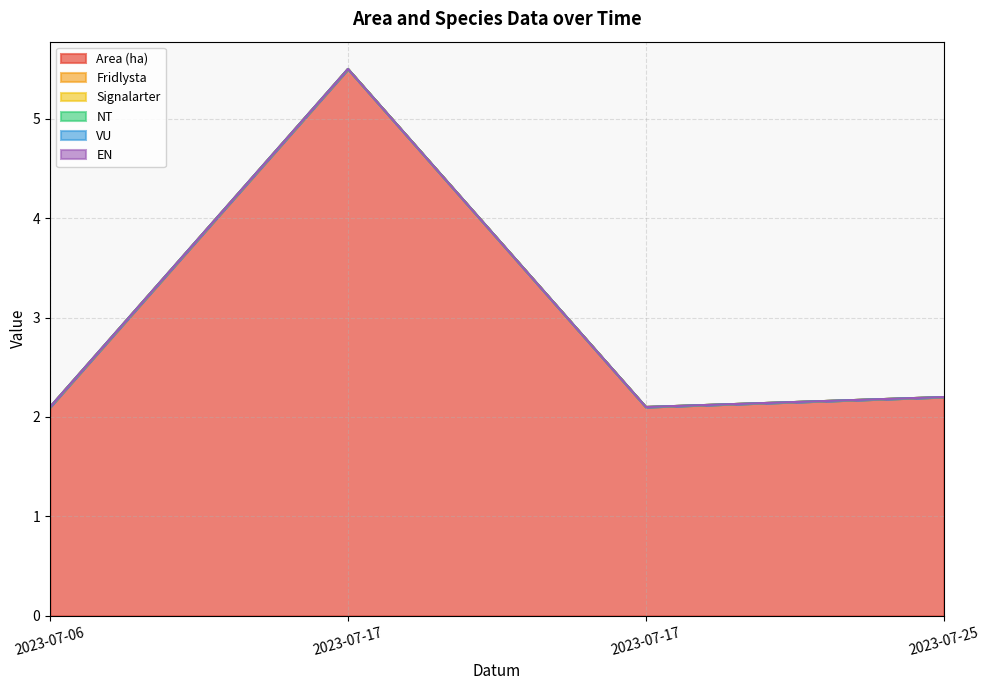

True or false: Area (ha) and VU intersect in this chart.

False